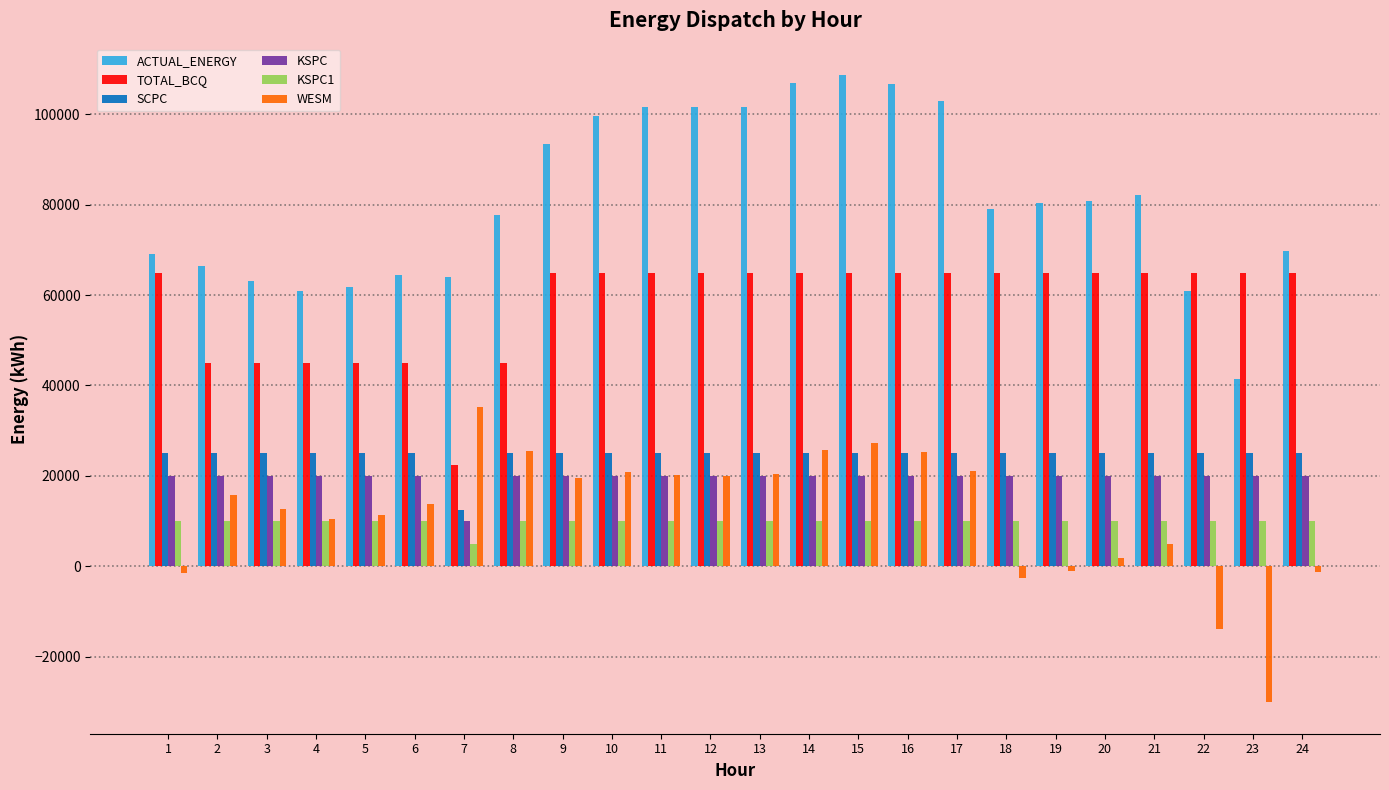

What is the maximum value for TOTAL_BCQ?

65000.0